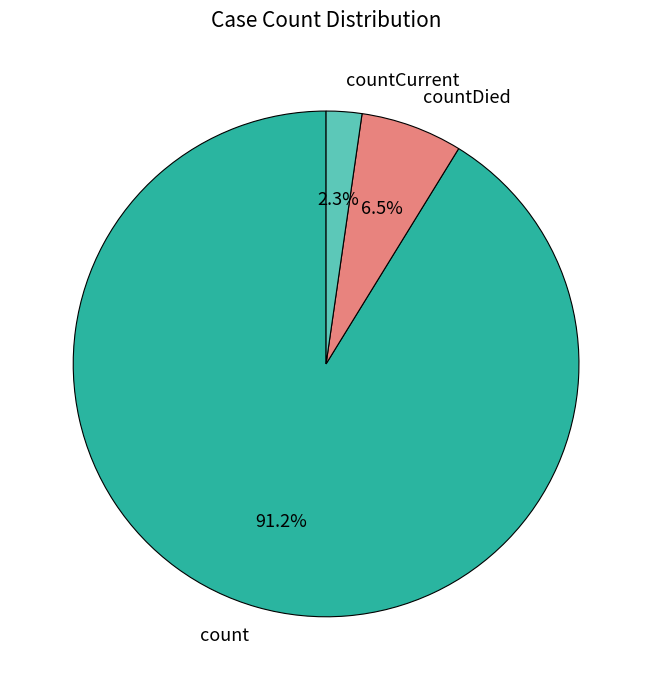

Is it true that countDied is 1% of the pie?

False